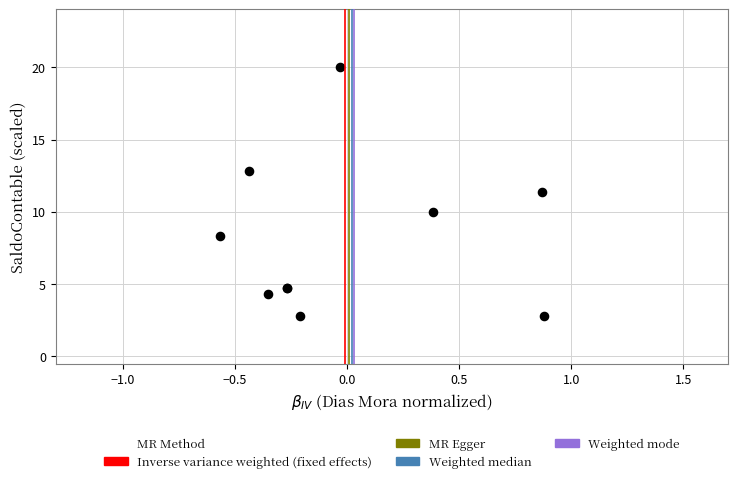

What Y value in the scatter plot is closest to 11?

11.4